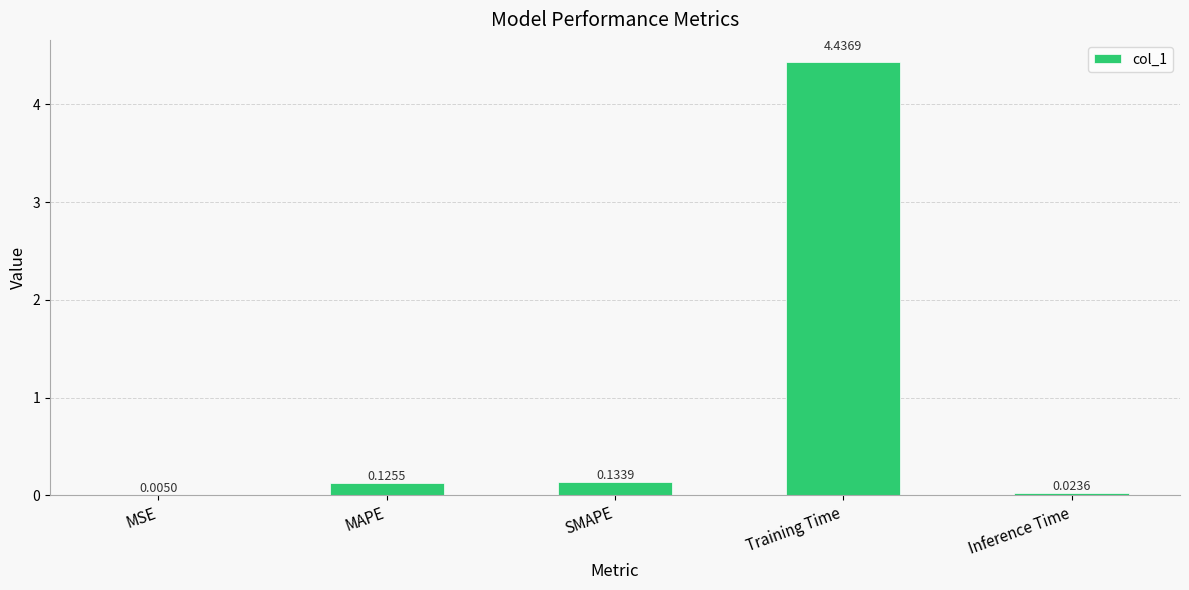

What is the sum of the values at Inference Time and Training Time?

4.5